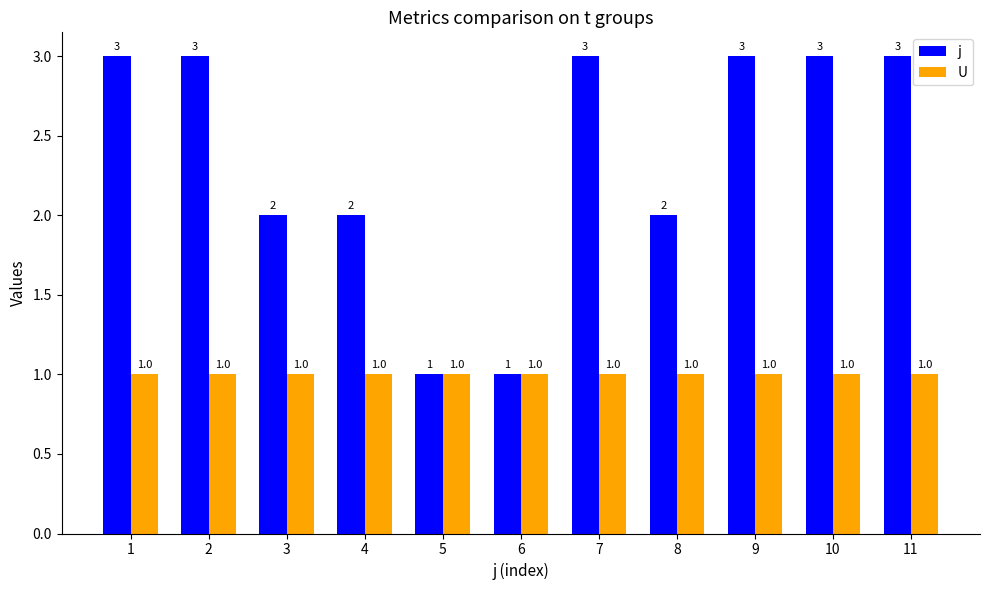

Between 8 and 10, which series saw the biggest shift?

j